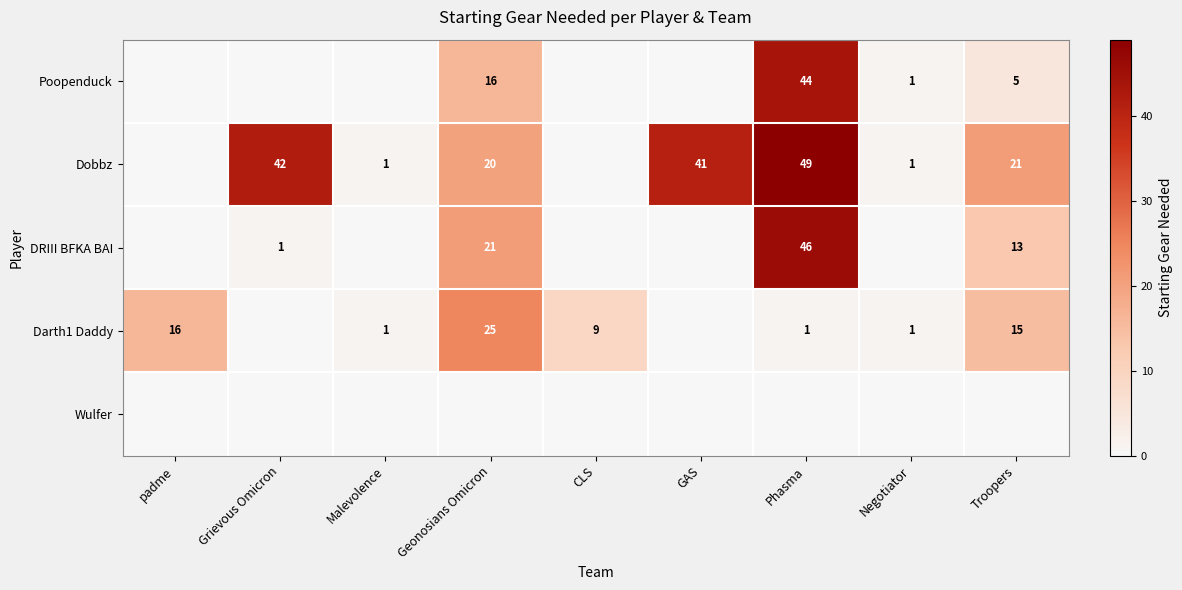

The value of DRIII BFKA BAI at Grievous Omicron is 1. True or false?

True